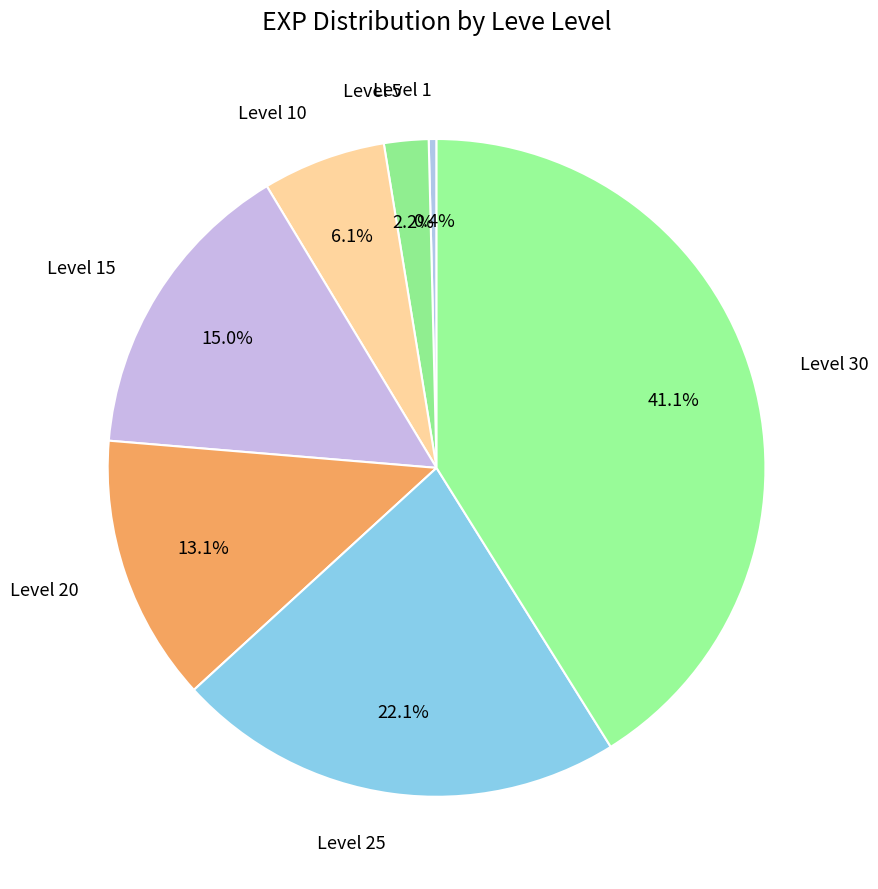

What is the smallest slice in the pie chart?

Level 1